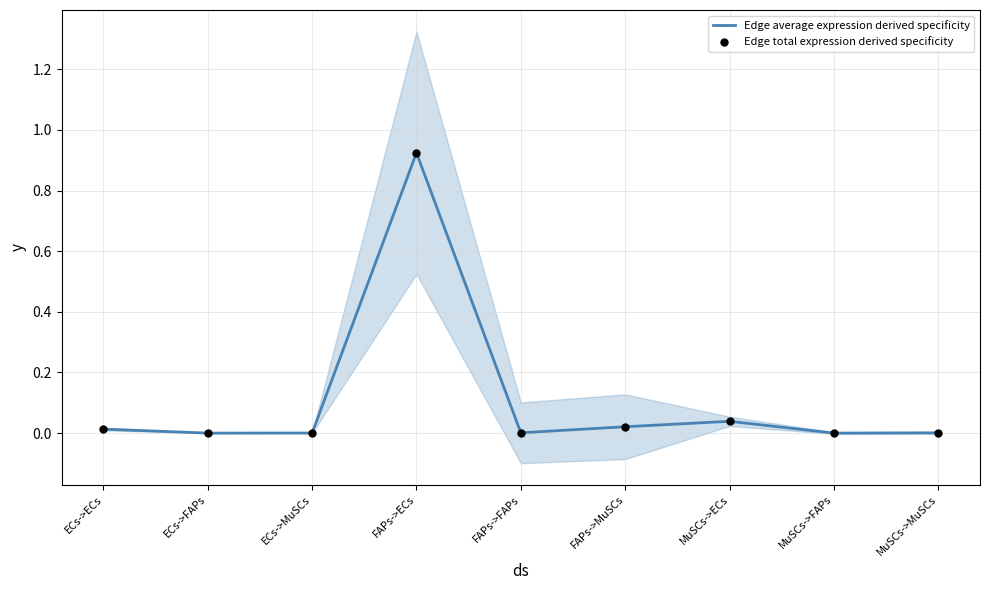

At which category is the sum across all series the highest?

FAPs->ECs